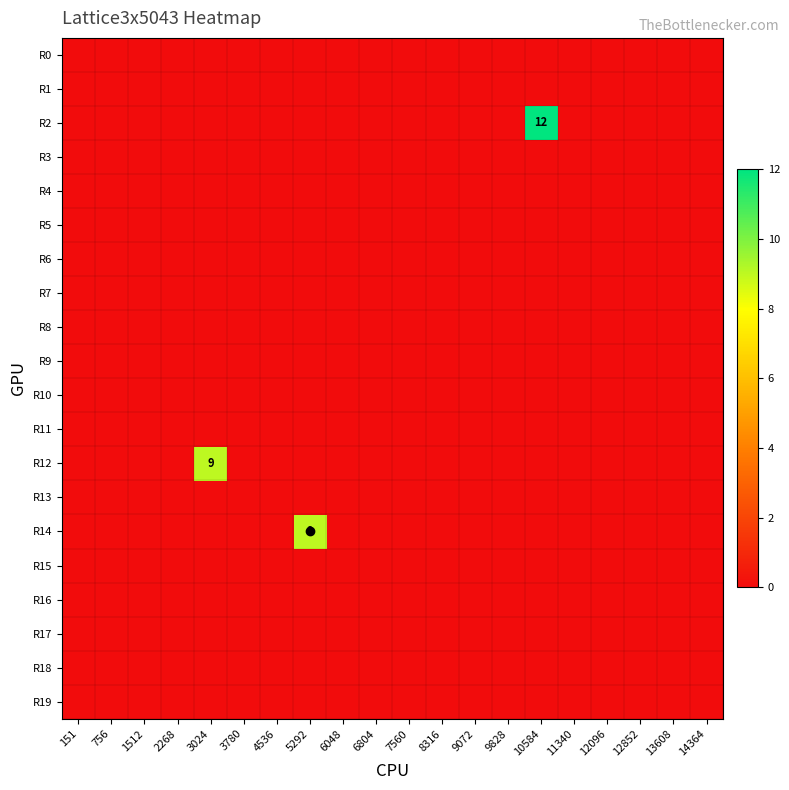

Which series has the largest total across all categories?

R2